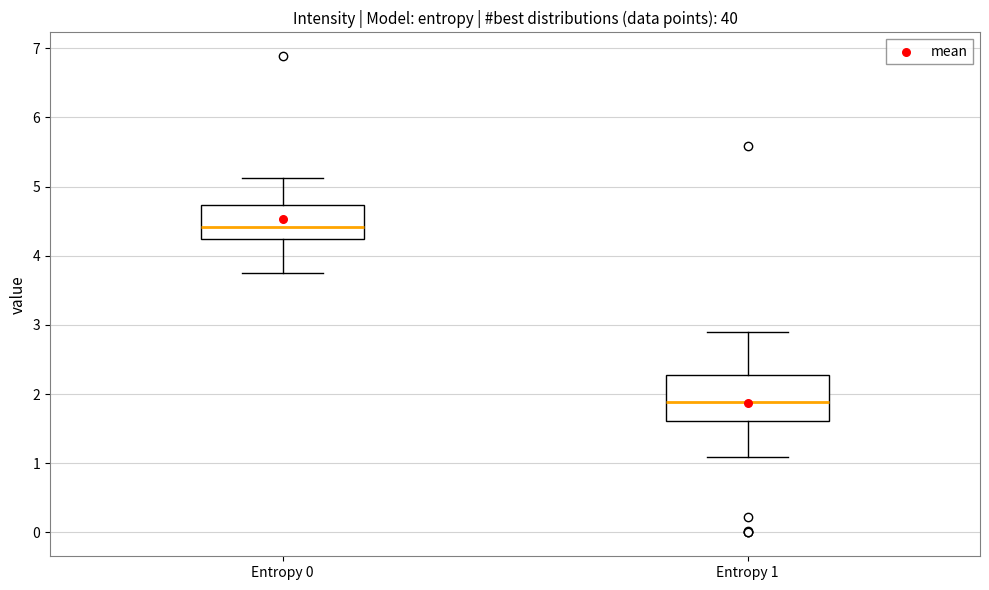

Which box has the lowest median line?

Entropy 1